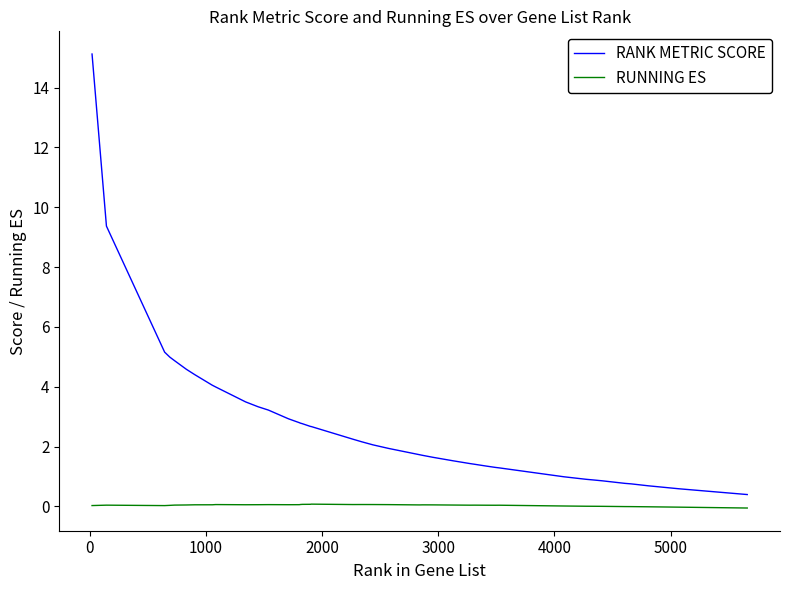

What are all the series names shown in the legend?

RANK METRIC SCORE, RUNNING ES